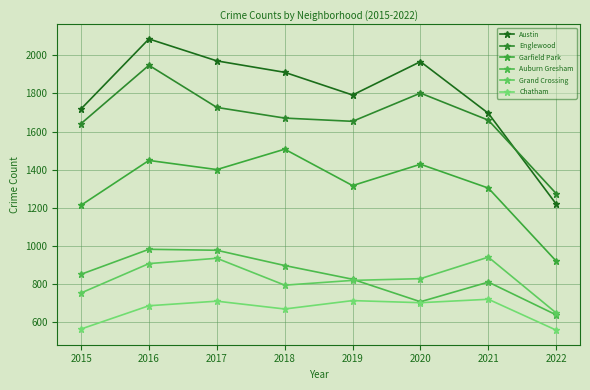

At which category is the sum across all series the highest?

2016